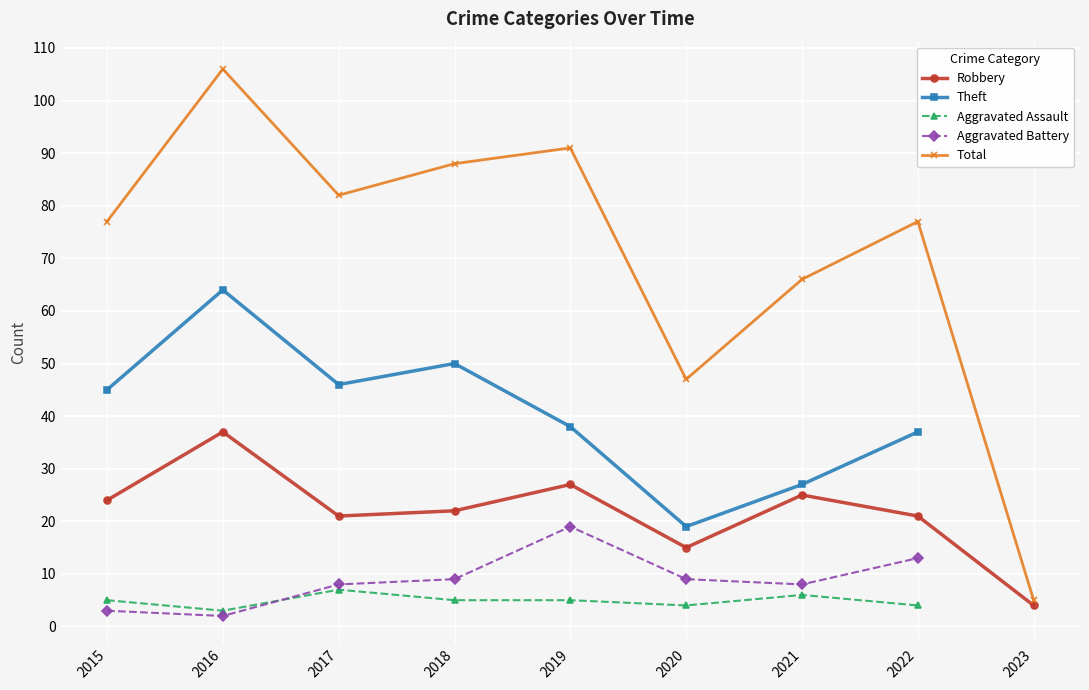

The Aggravated Battery series shows 8.0 at 2021. True or false?

True